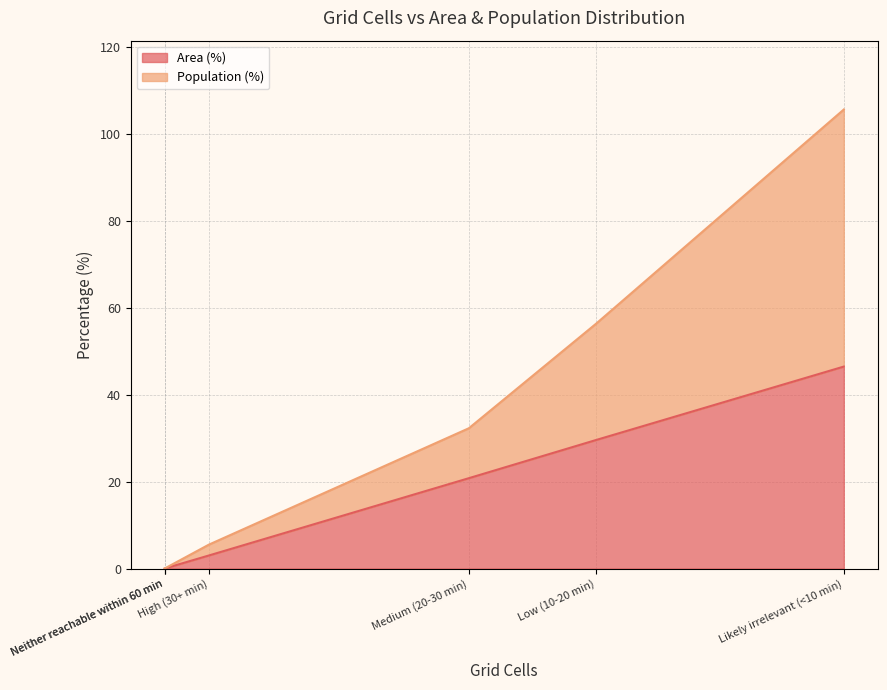

What is the spread (max minus min) of values at Medium (20-30 min)?

9.3